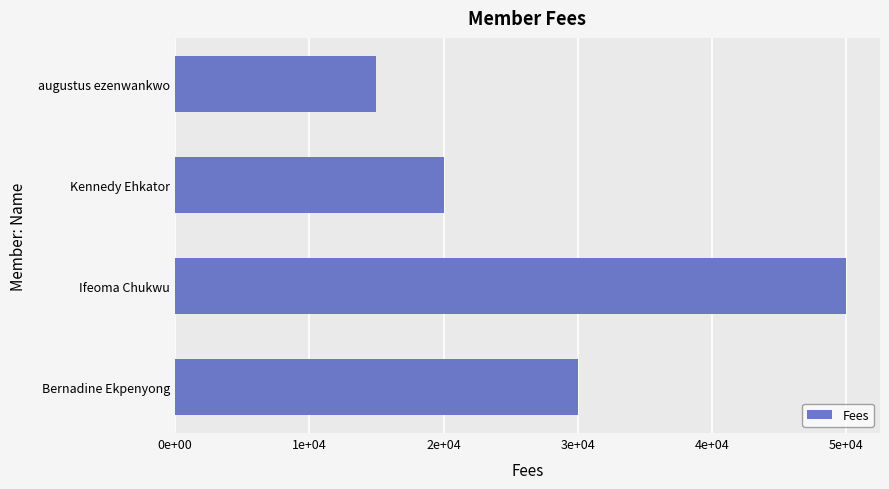

Are the bars horizontal?

Yes